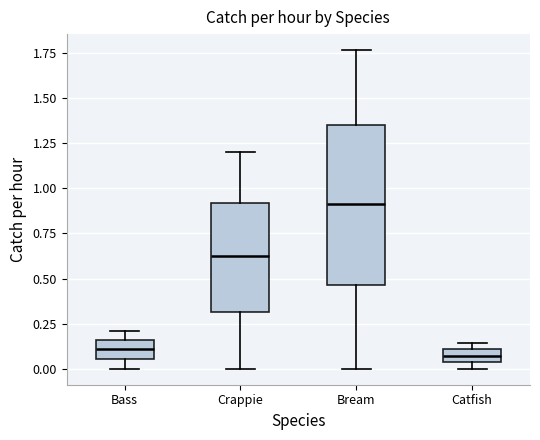

Where does the lower whisker of the box for Bass end on the y-axis? The values are not printed on the chart, so give them approximately, as read against the axis.

0.00